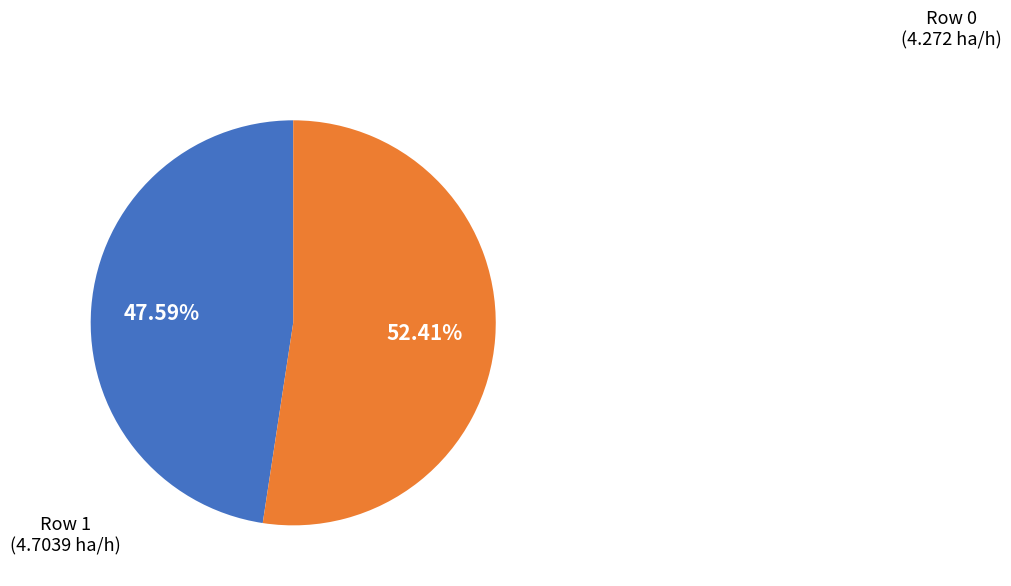

Is there a majority slice in this chart?

Yes